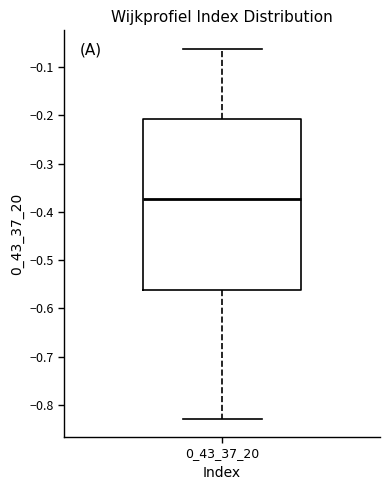

Read this box plot against the y-axis: the position of the median line, the range covered by the box, and the ends of both whiskers. The values are not printed on the chart, so give them approximately, as read against the axis.

median -0.37, box -0.56 to -0.21, whiskers -0.83 to -0.06